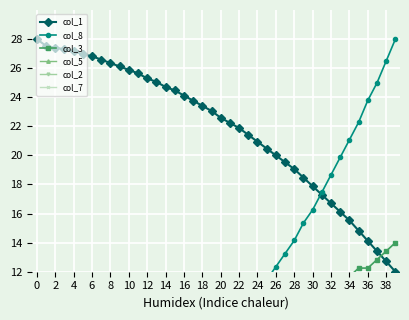

The col_8 series shows 12.3 at 26. True or false?

True